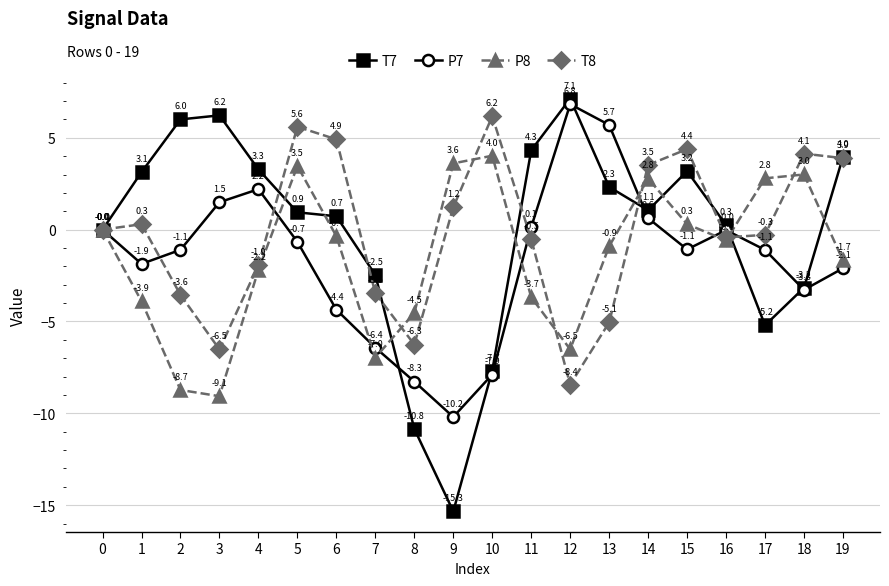

Which category has the lowest value in the T7 series?

9